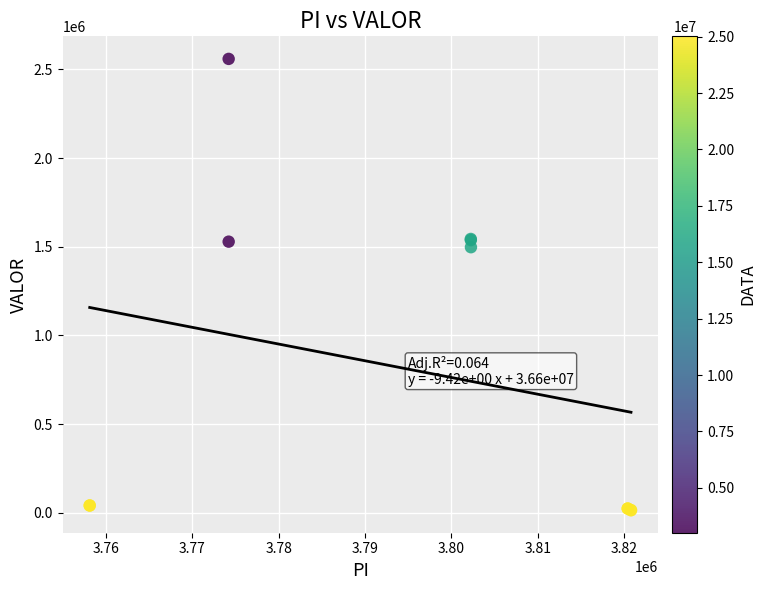

What Y value in the scatter plot is closest to 1287242?

1497580.3